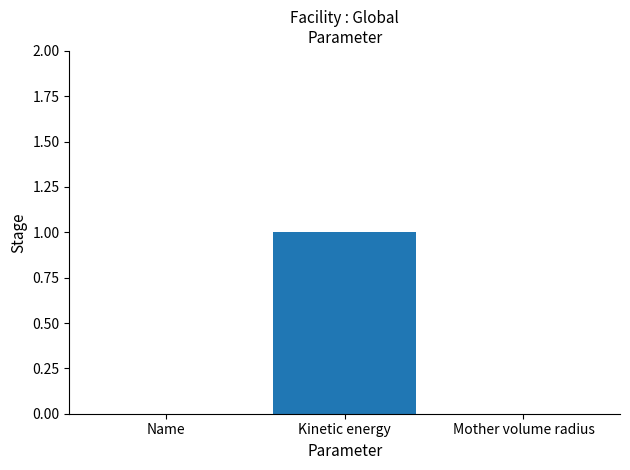

Which has a higher value, Name or Kinetic energy?

Kinetic energy